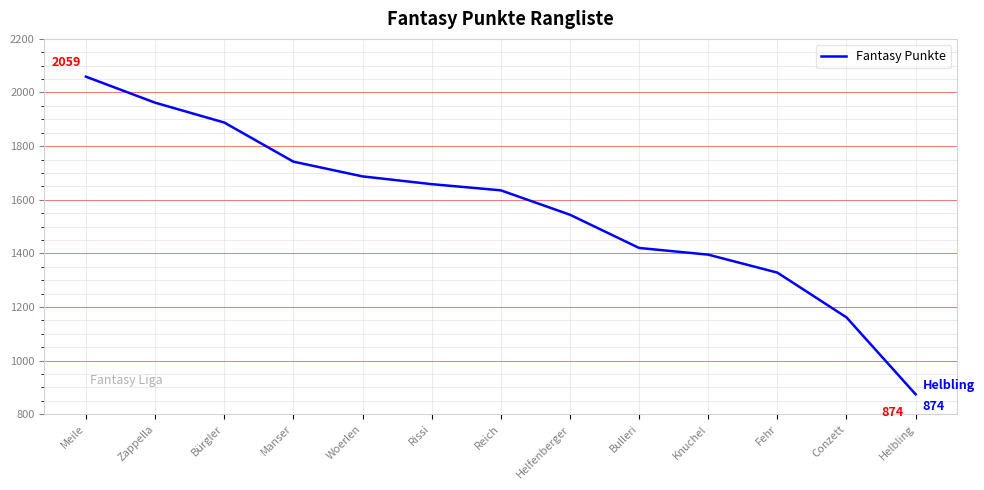

True or false: the data shows 2181 at Rissi.

False